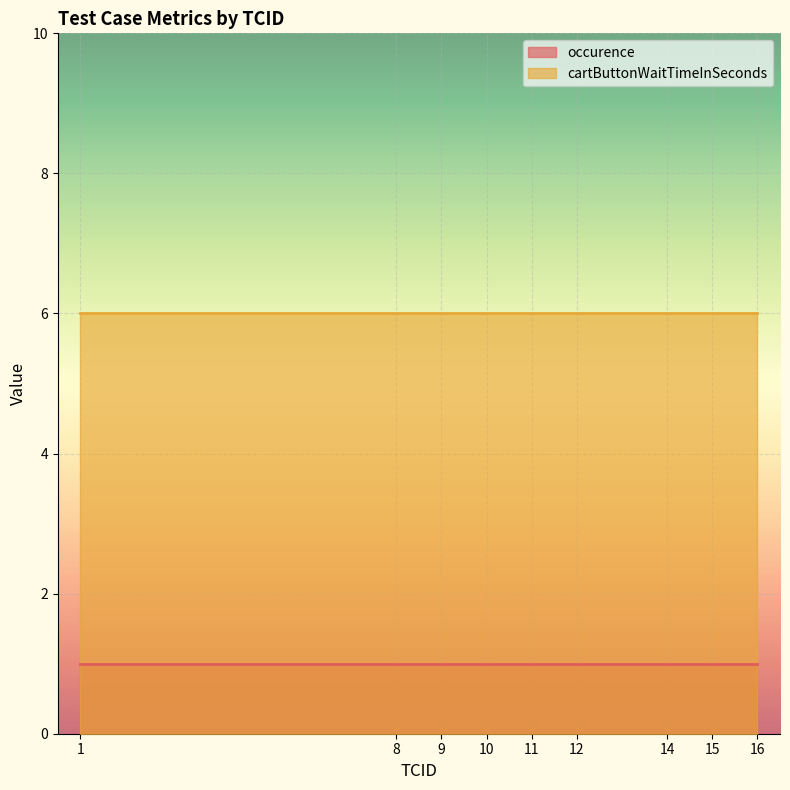

At which category is the sum across all series the highest?

1